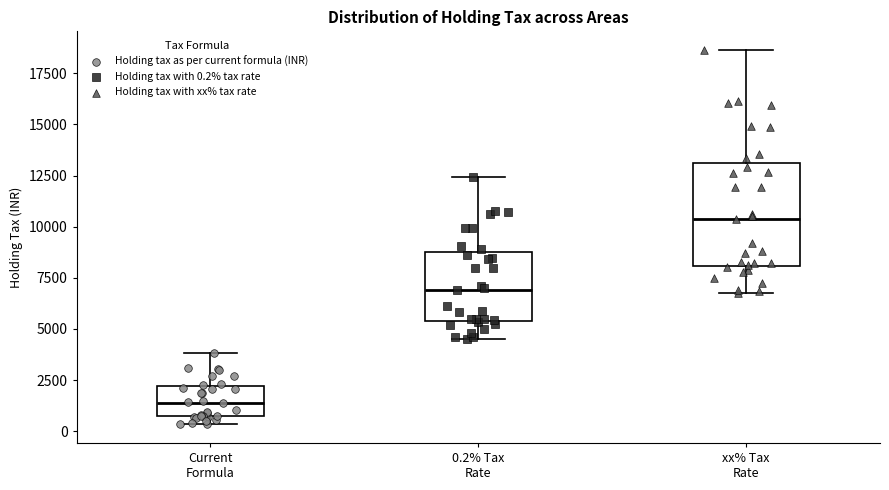

Reading left to right, transcribe this box plot: for each box, give where its median line is, the range the box spans, and where its two whiskers end, as read against the y-axis. The values are not printed on the chart, so give them approximately, as read against the axis.

Current Formula: median 1500, box 500 to 2000, whiskers 500 (just below the box's lower edge) to 4000
0.2% Tax Rate: median 7000, box 5500 to 9000, whiskers 4500 to 12500
xx% Tax Rate: median 10500, box 8000 to 13000, whiskers 7000 to 18500